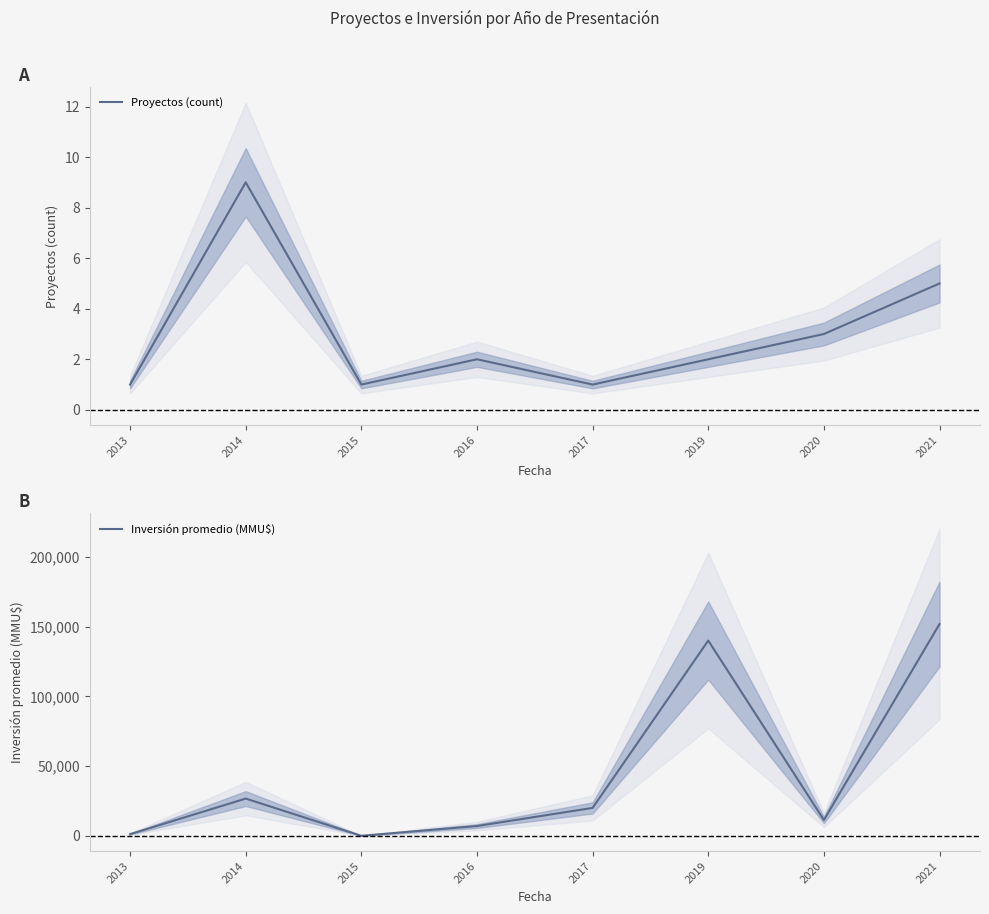

Where do Proyectos (count) and Inversión promedio (MMU$) first cross each other?

2014 and 2015